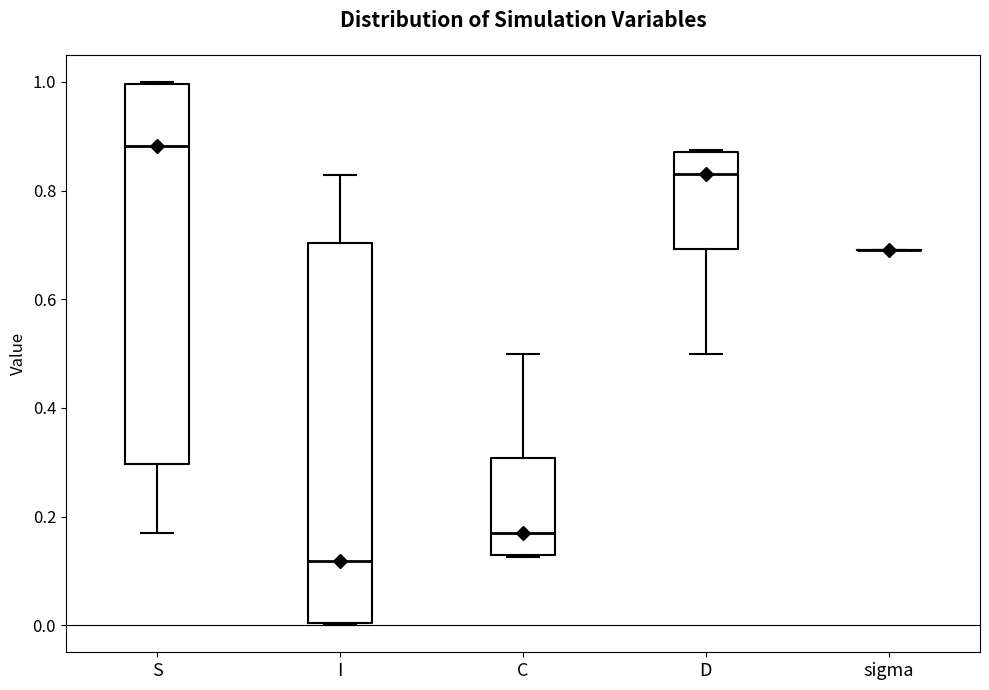

Reading left to right, transcribe this box plot: for each box, give where its median line is, the range the box spans, and where its two whiskers end, as read against the y-axis. The values are not printed on the chart, so give them approximately, as read against the axis.

S: median 0.88, box 0.30 to 1.00, whiskers 0.18 to 1.00
I: median 0.12, box 0.00 to 0.70, whiskers 0.00 to 0.82
C: median 0.16, box 0.12 to 0.30, whiskers 0.12 to 0.50
D: median 0.84, box 0.70 to 0.88, whiskers 0.50 to 0.88
sigma: box collapsed to a line at 0.70, whiskers 0.70 to 0.70